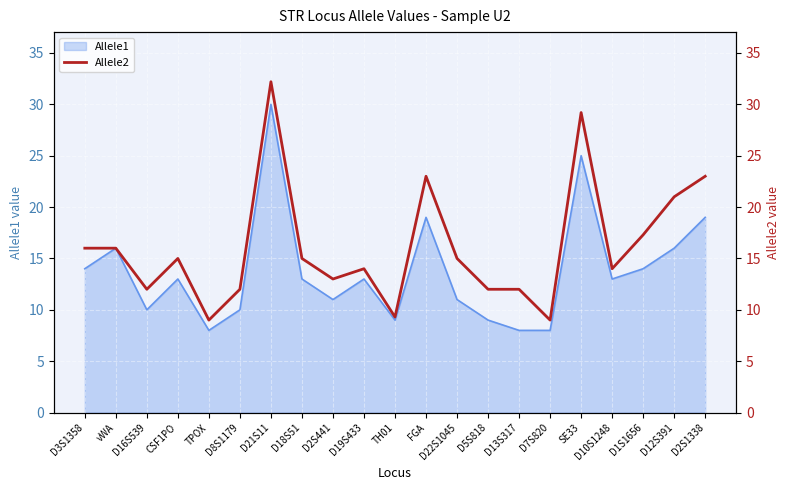

What is the value of the 11th point from the left?

9.3